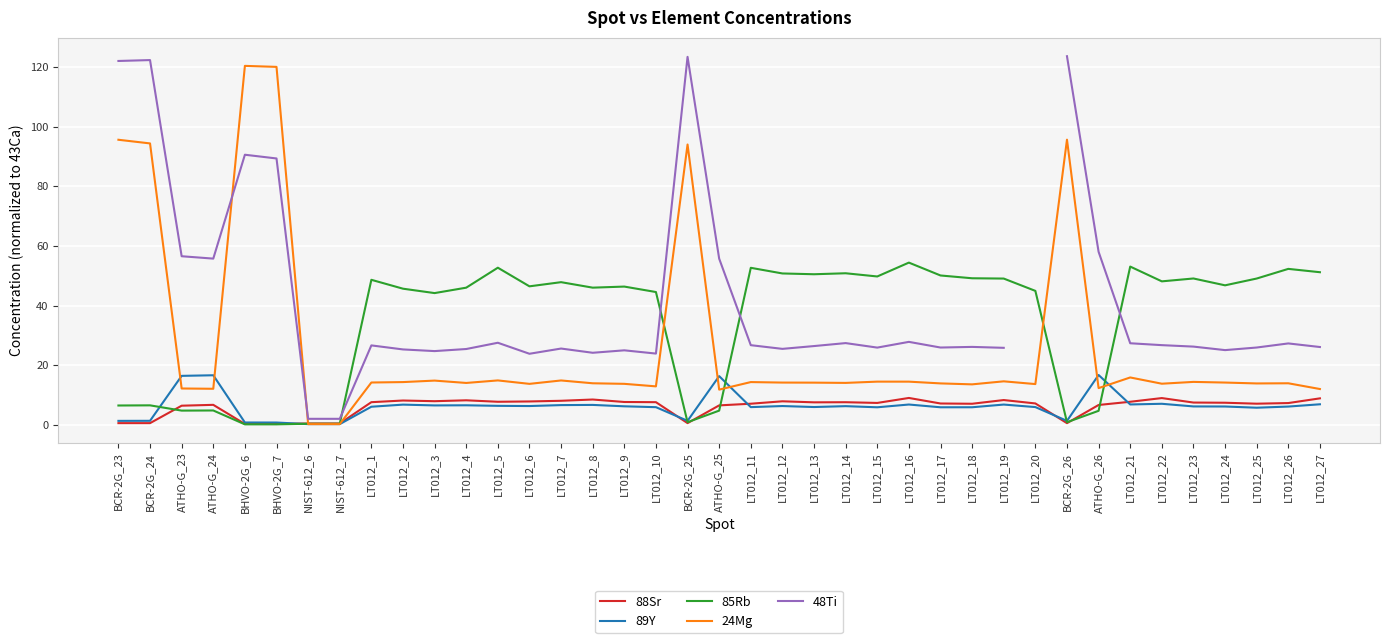

At which label is 85Rb closest to 27?

LT012_3